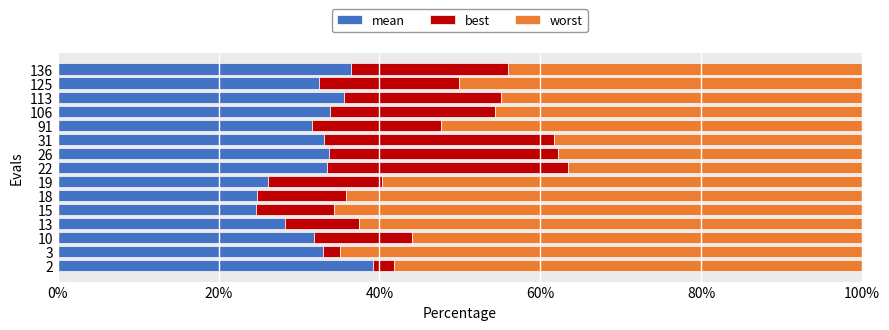

What is the highest value of the mean series?

39.2